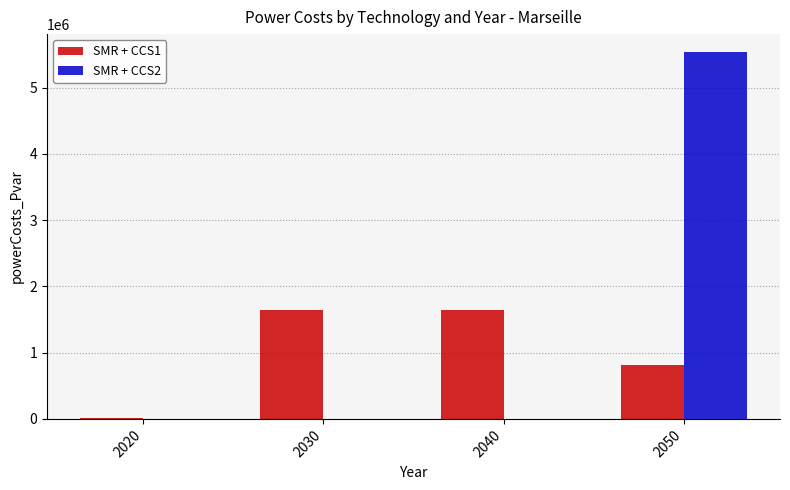

How many groups of bars are there?

4